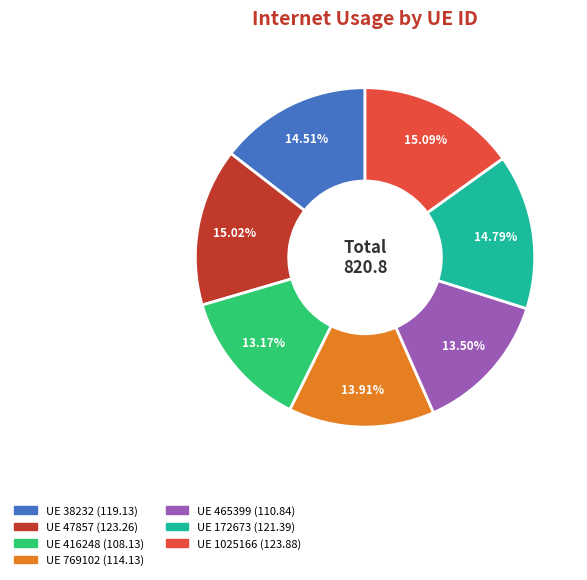

Is there a majority slice in this chart?

No